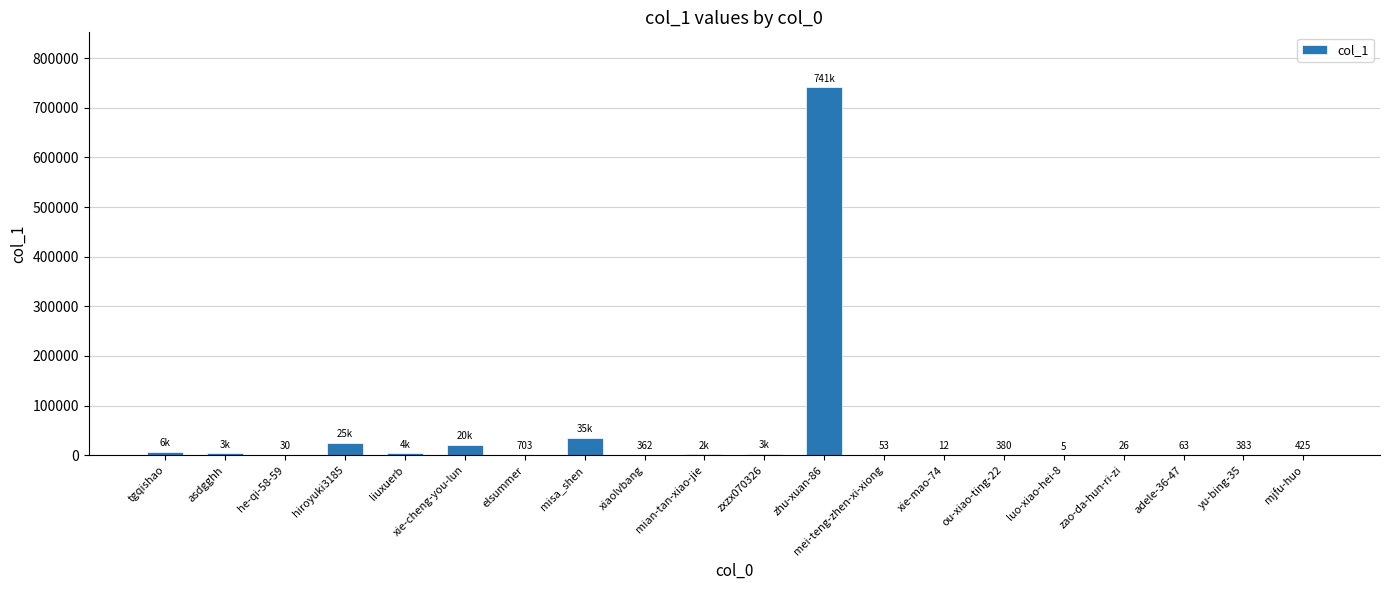

What is the ratio of the value at tgqishao to the value at misa_shen?

0.2